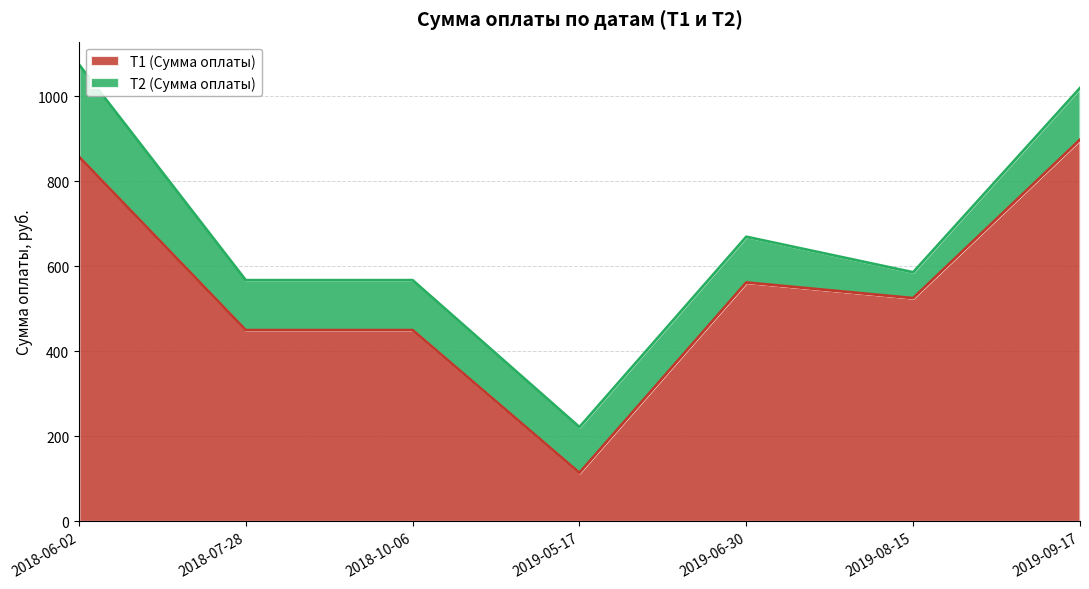

At which label does the data first exceed 525?

2018-06-02